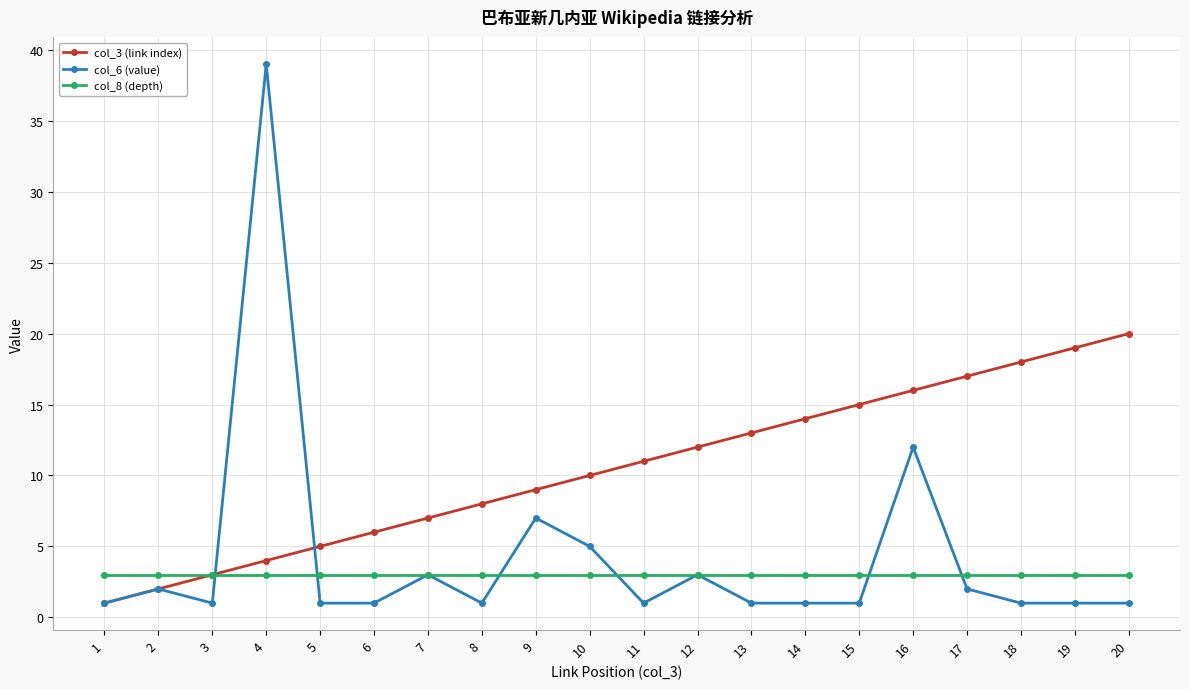

At which category is the sum across all series the highest?

4